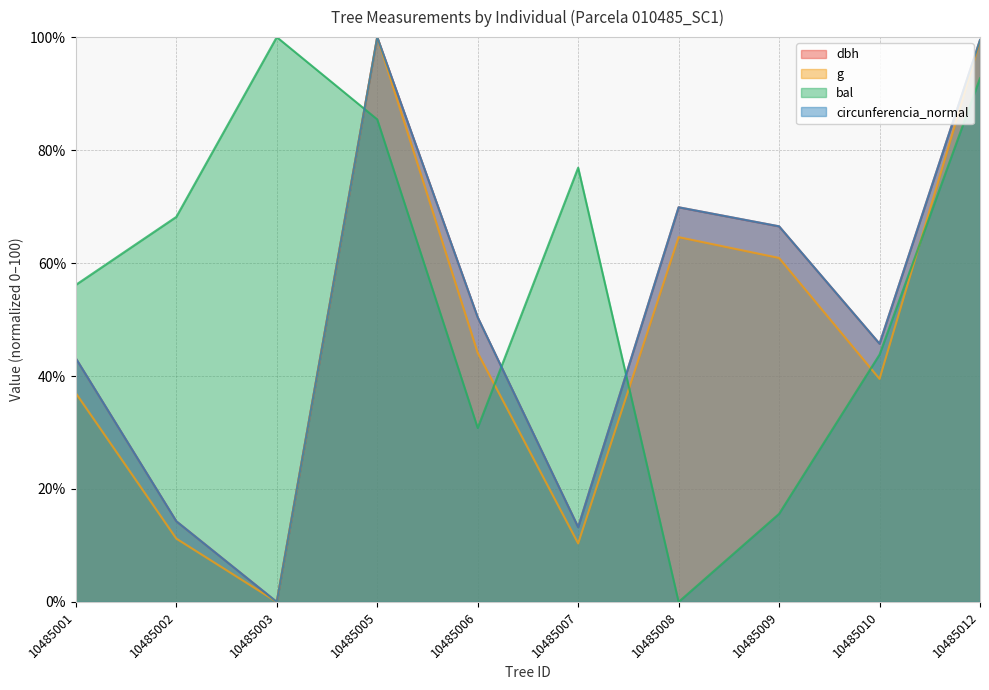

What value does the dbh series have at 10485009?

66.5